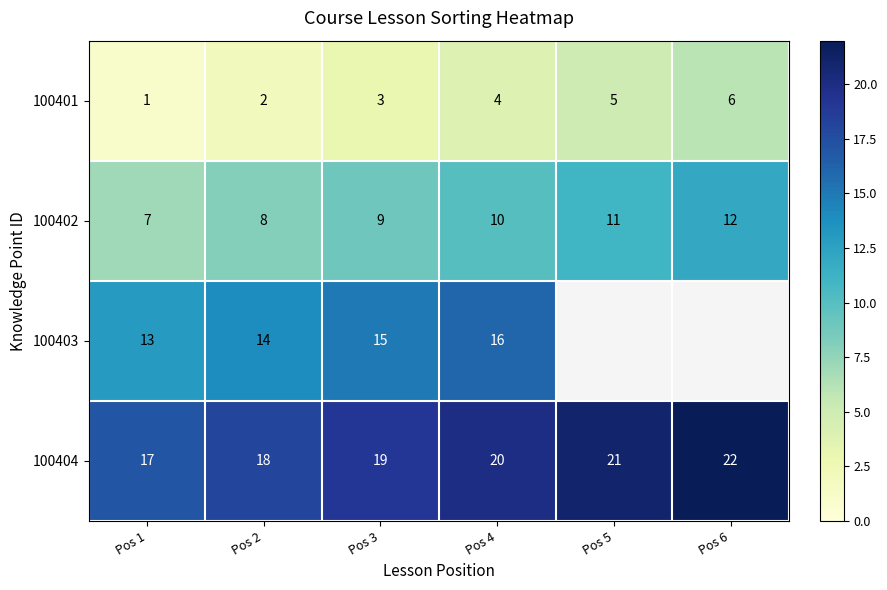

Which has a higher value, Pos 5 or Pos 1?

Pos 5